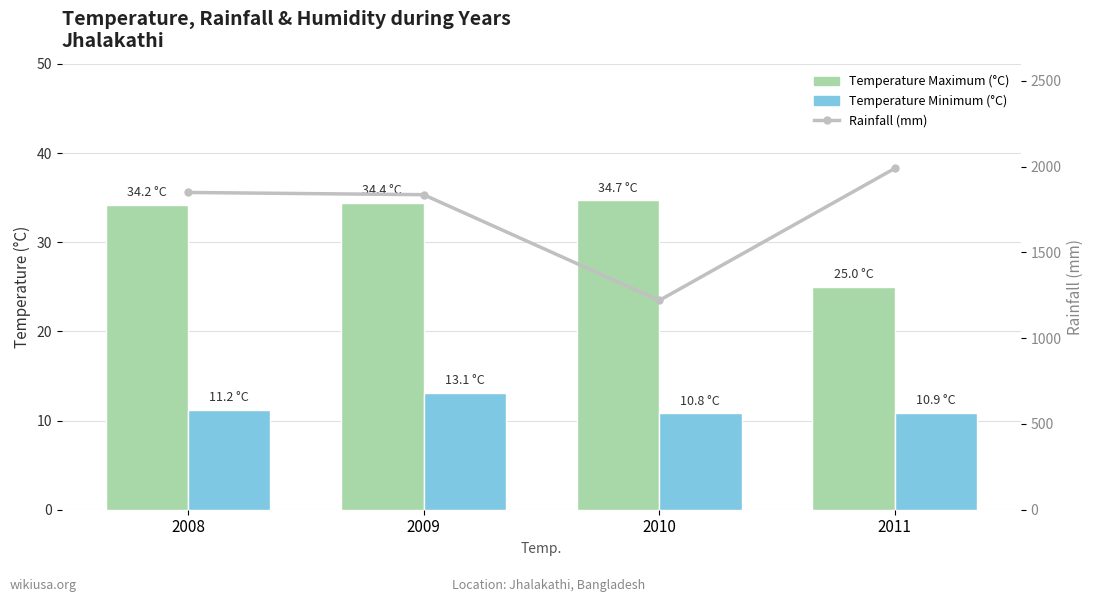

Are the bars horizontal?

No